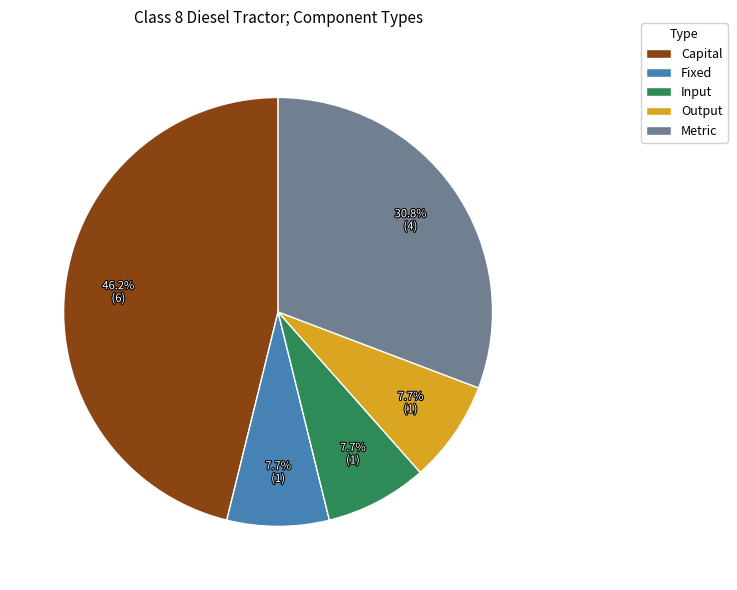

What is the largest slice in the pie chart?

Capital